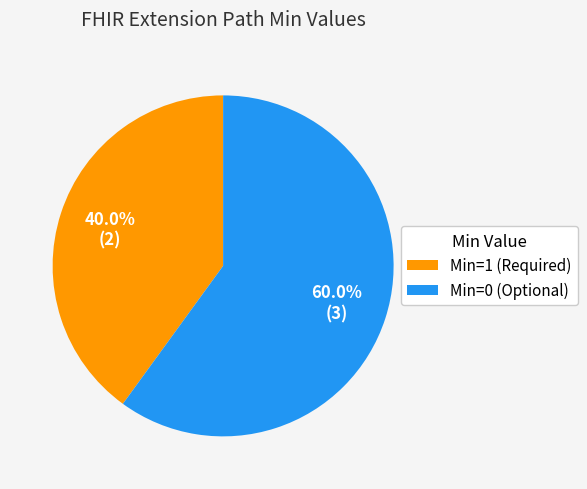

Is there any slice that represents more than half of the pie?

Yes